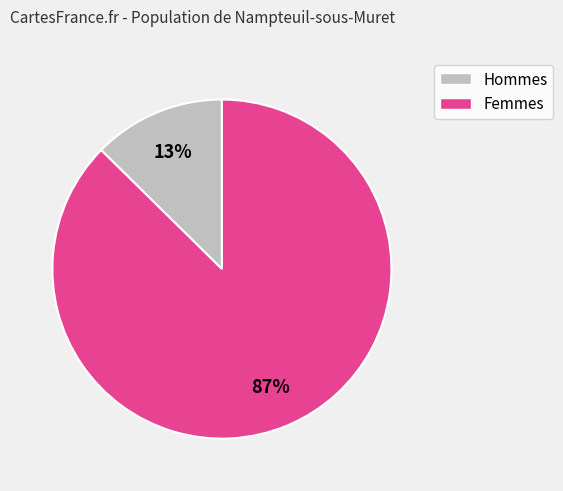

Is the sum of Hommes and Femmes greater than half?

Yes